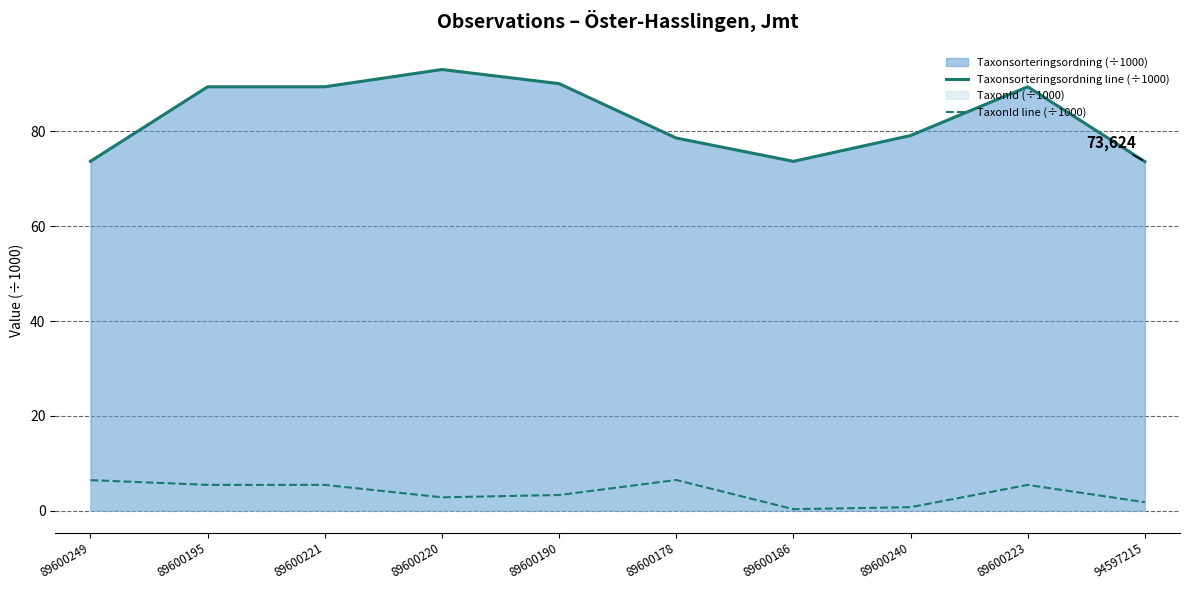

What is the maximum value shown in the chart?

93.1